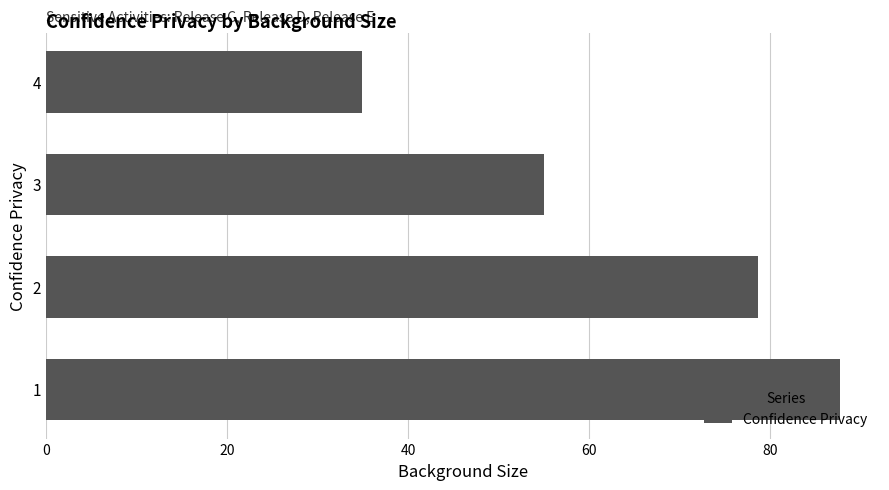

Which label corresponds to the smallest value in the chart?

4